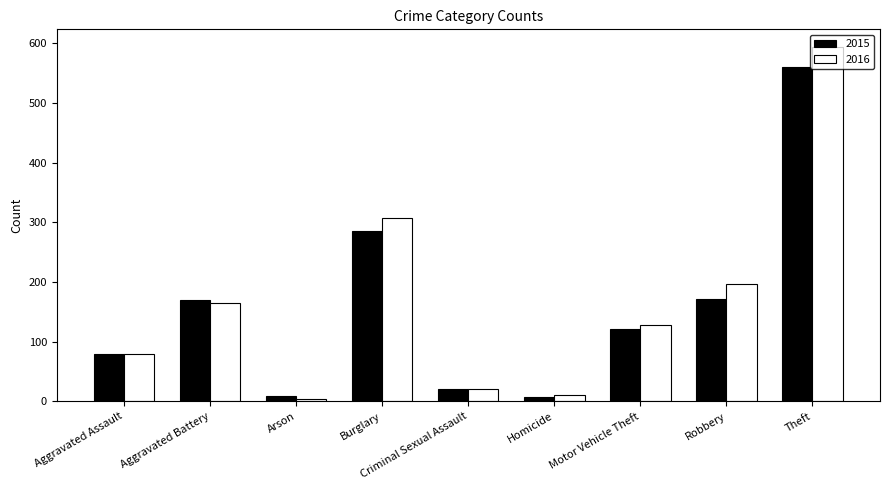

How many values in the 2015 series are below 121?

4